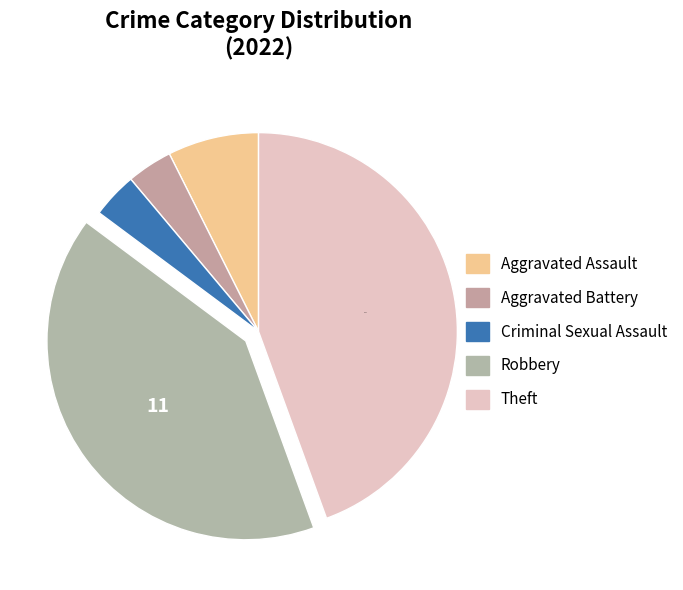

What is the smallest slice in the pie chart?

Aggravated Battery